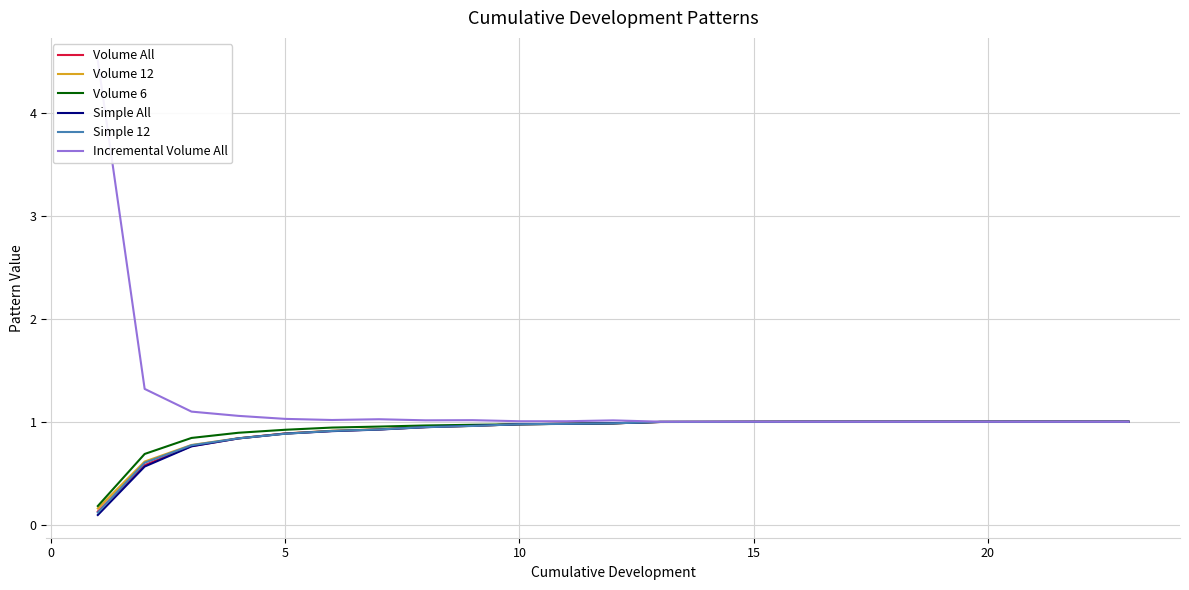

How many lines are shown in the chart?

6